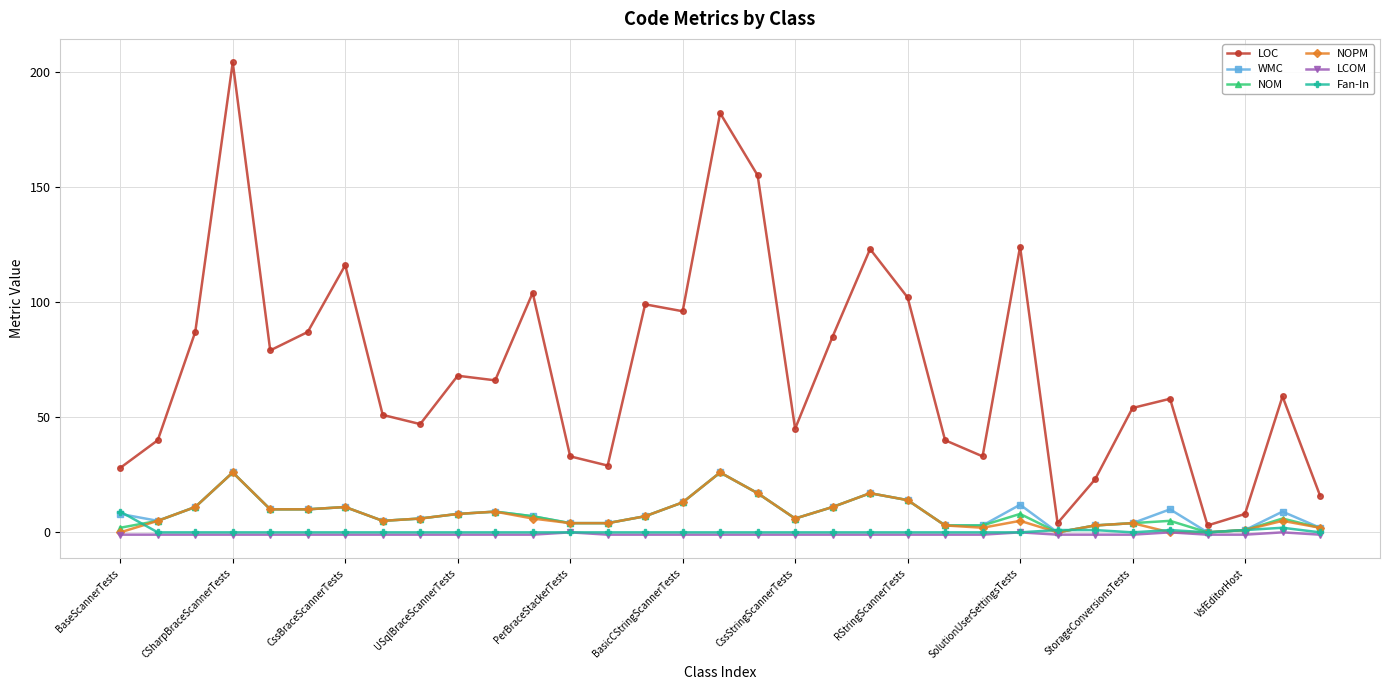

What is the difference between the maximum and minimum values in the NOM series?

26